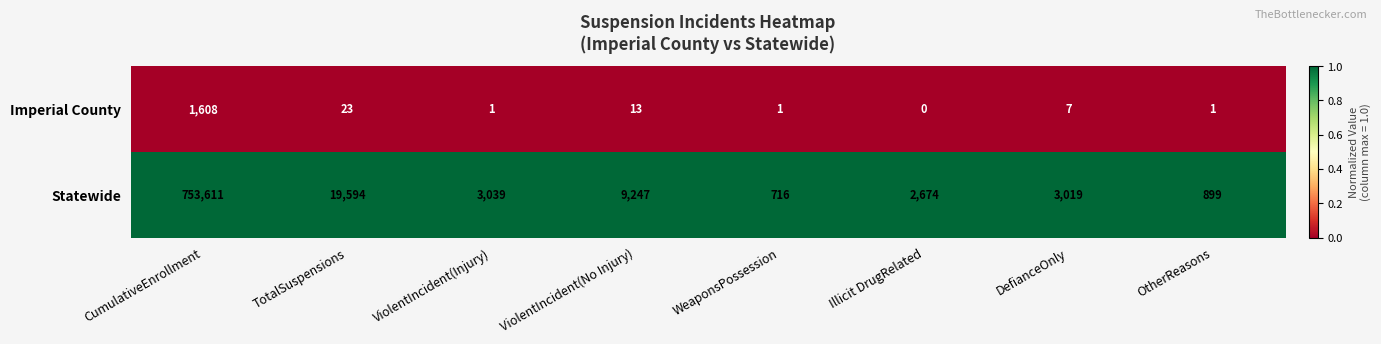

List the series in order of their peak value, lowest first.

Imperial County, Statewide